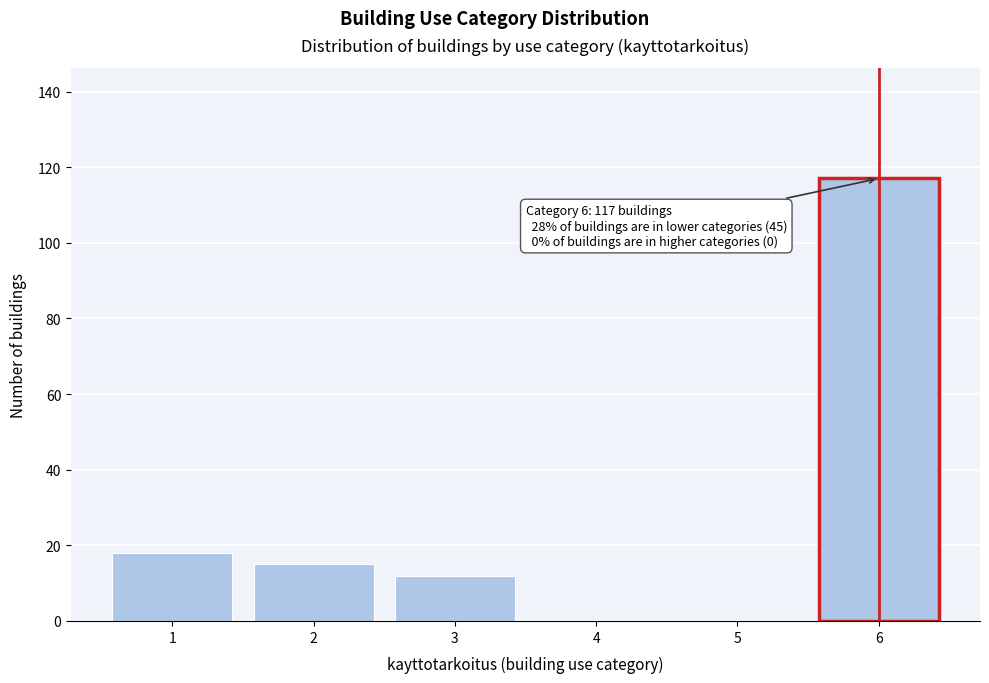

Reading left to right, what are all the values shown in this chart?

1=18	2=15	3=12	4=0	5=0	6=117